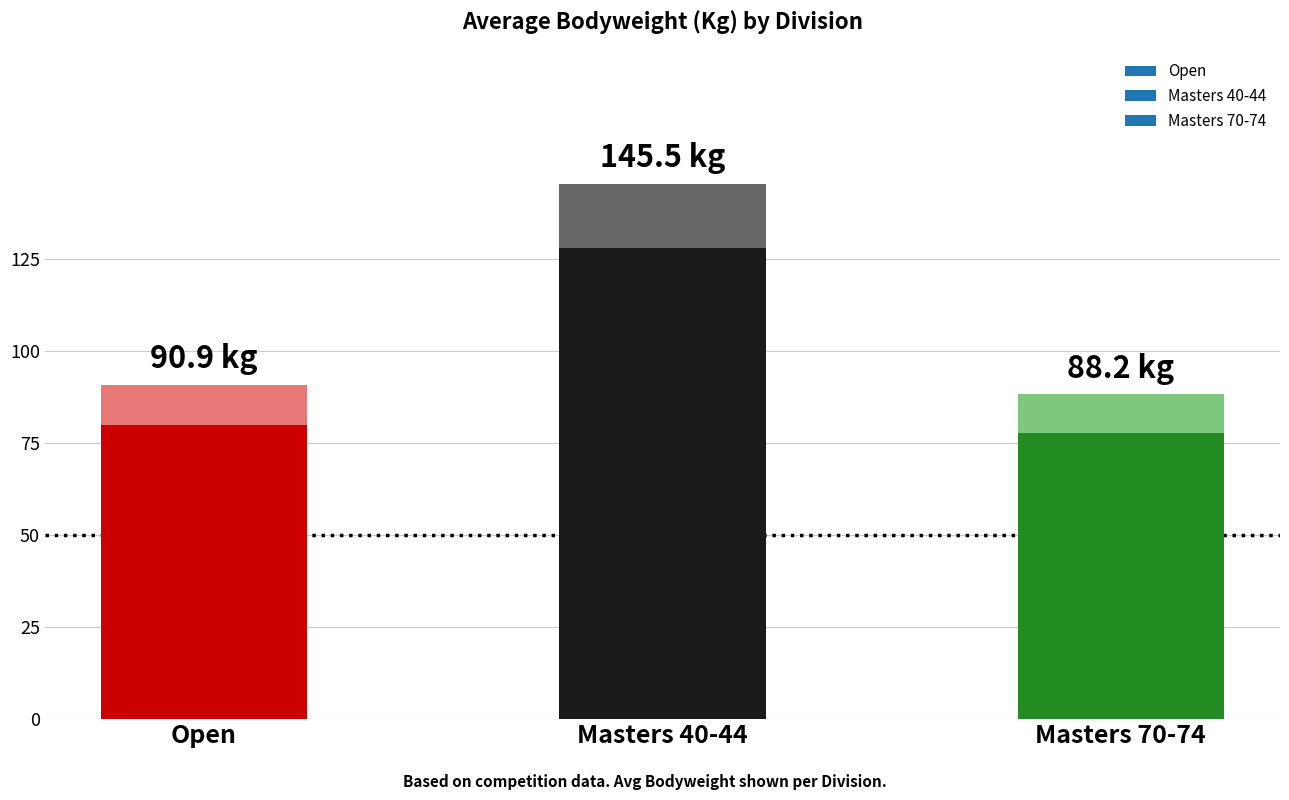

What is the label of the 3rd bar from the left?

Masters 70-74